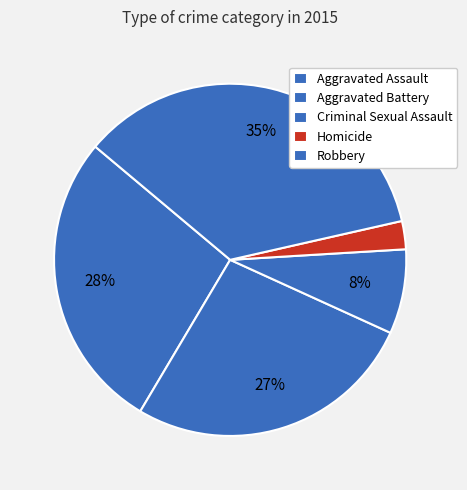

How many slices are in this pie chart?

5